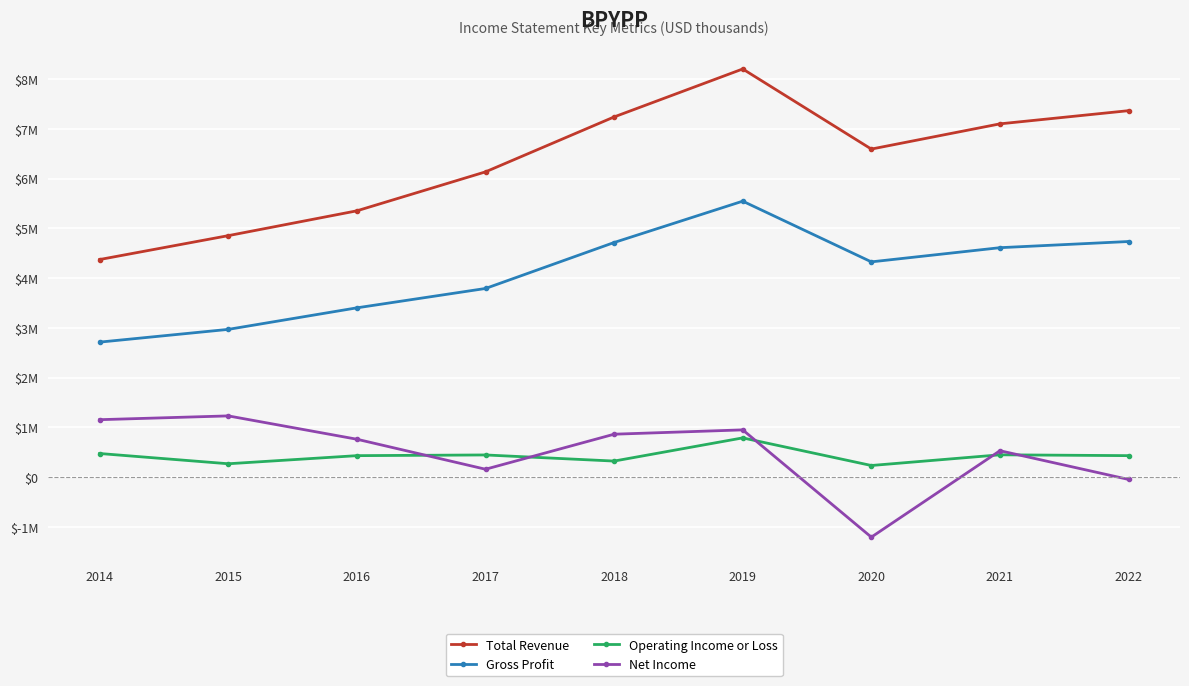

Is this an area chart (filled region under the line)?

No